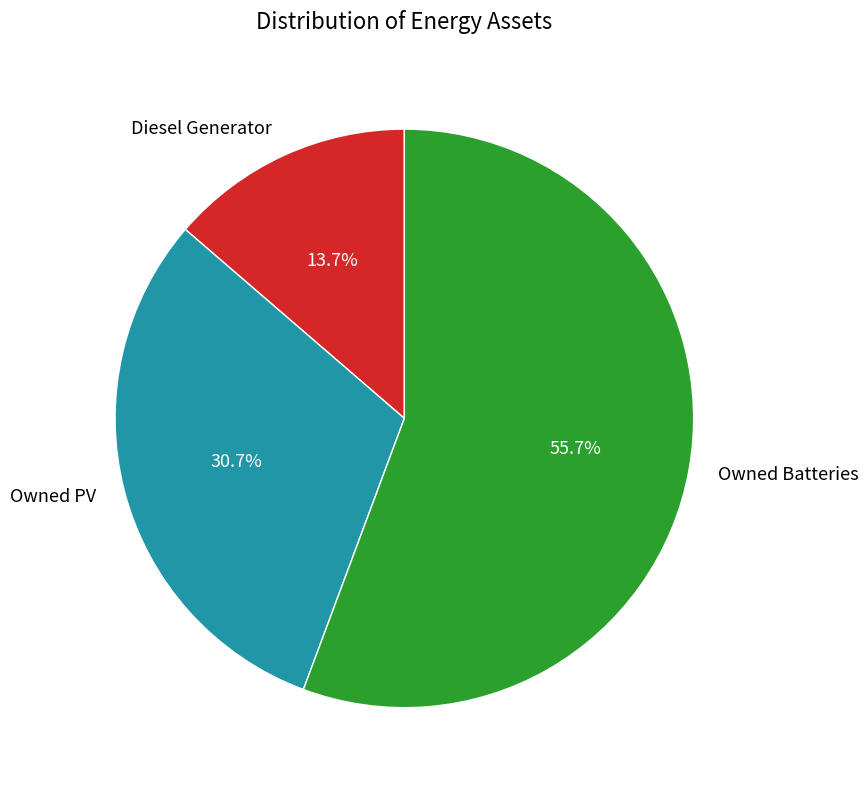

To the nearest percent, what is the difference between the largest and smallest slice percentages?

42%